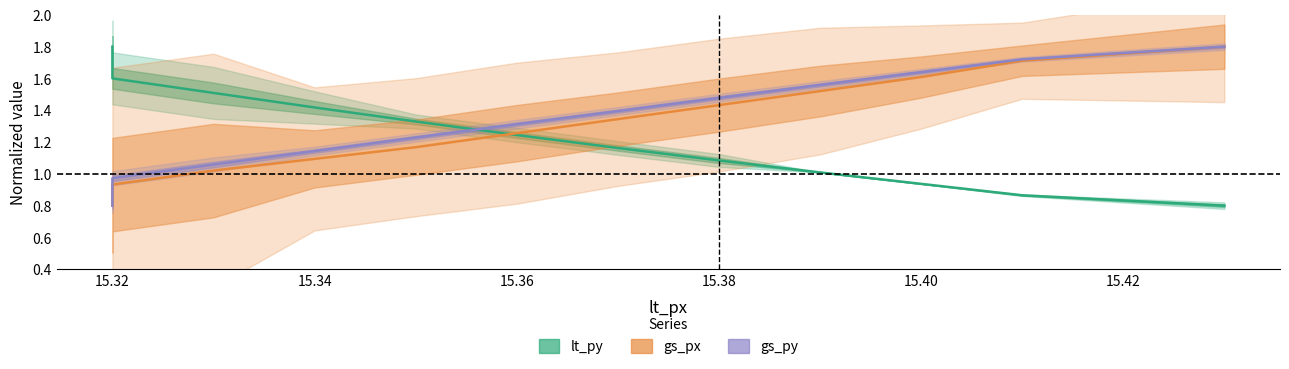

True or false: gs_py and gs_px intersect in this chart.

False